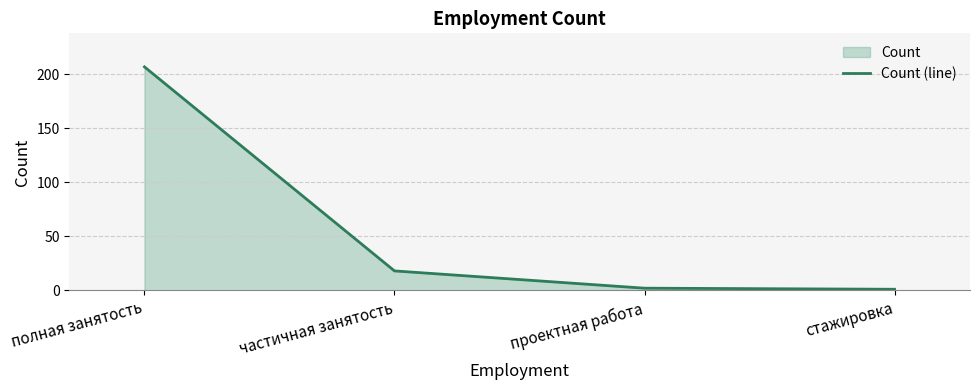

How many values exceed 18?

1